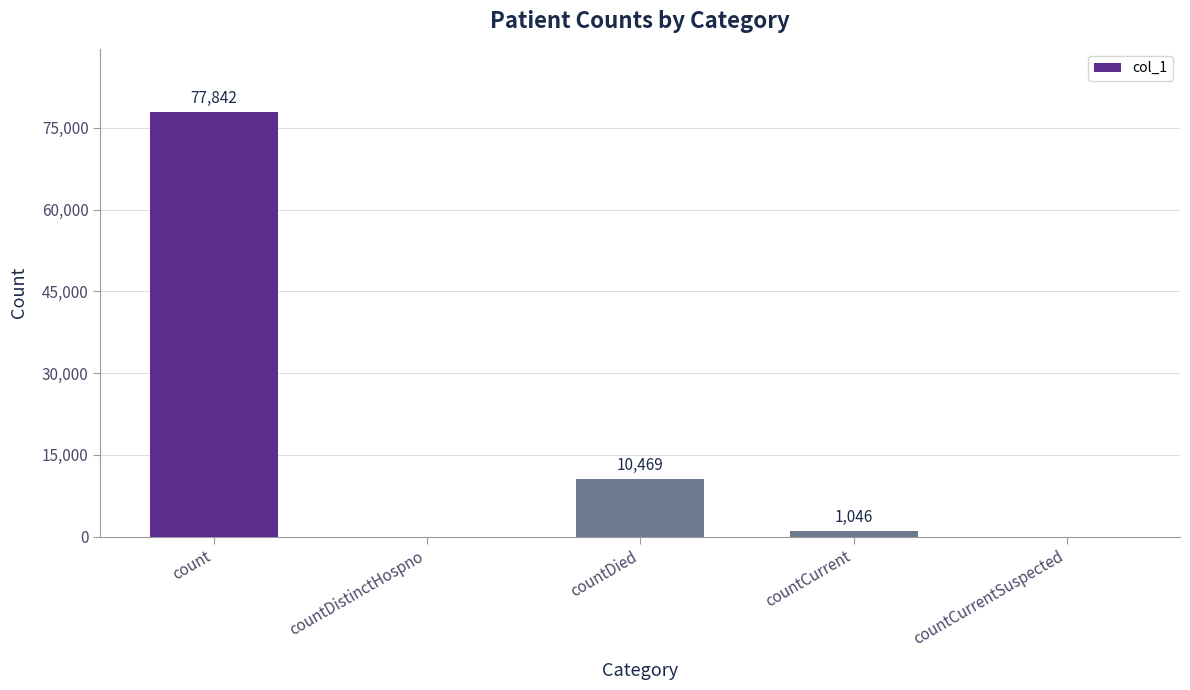

Where is the data nearest to the value 38921?

countDied